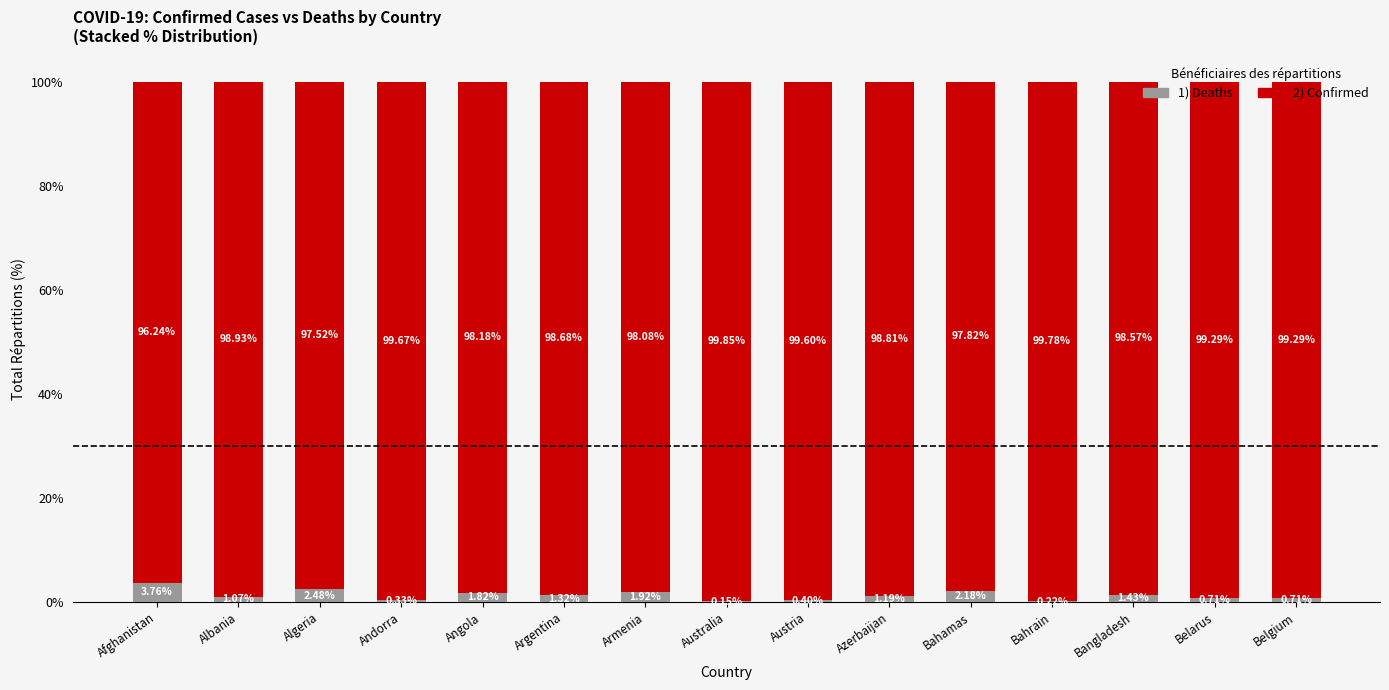

What is the total value across all series at Bangladesh?

100.0